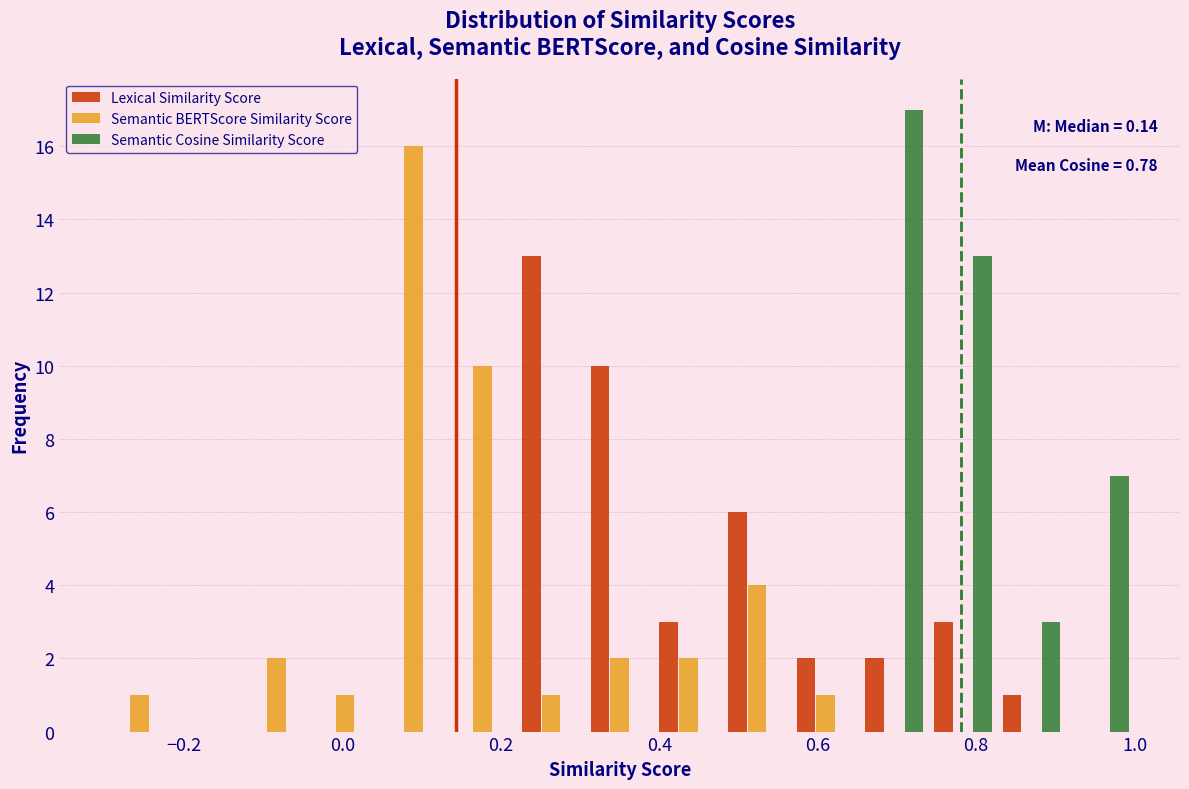

In the Semantic BERTScore Similarity Score series, which range on the x-axis has the tallest bar?

0.04 to 0.14